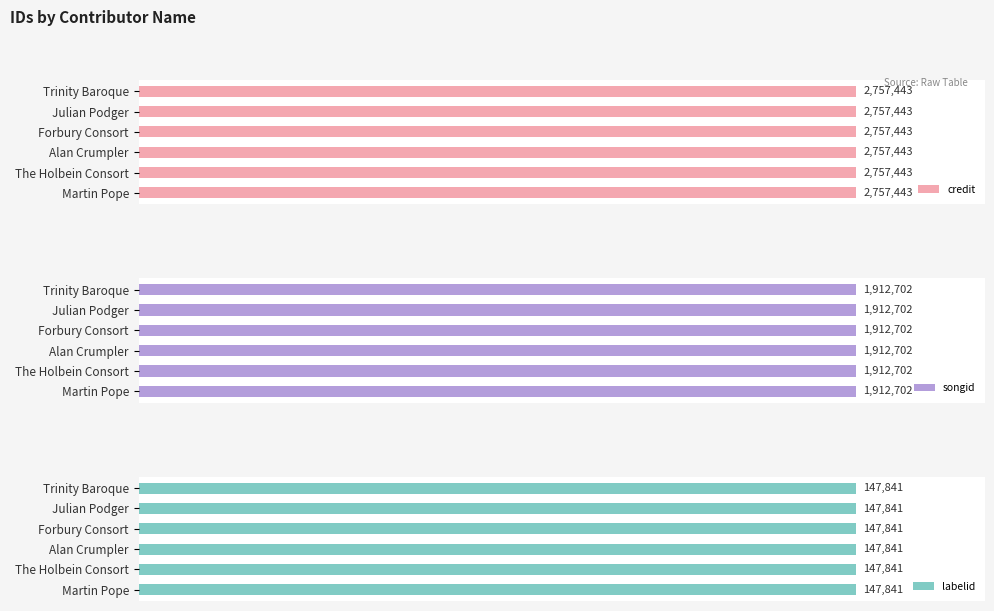

List the series in order of their peak value, highest first.

credit, songid, labelid